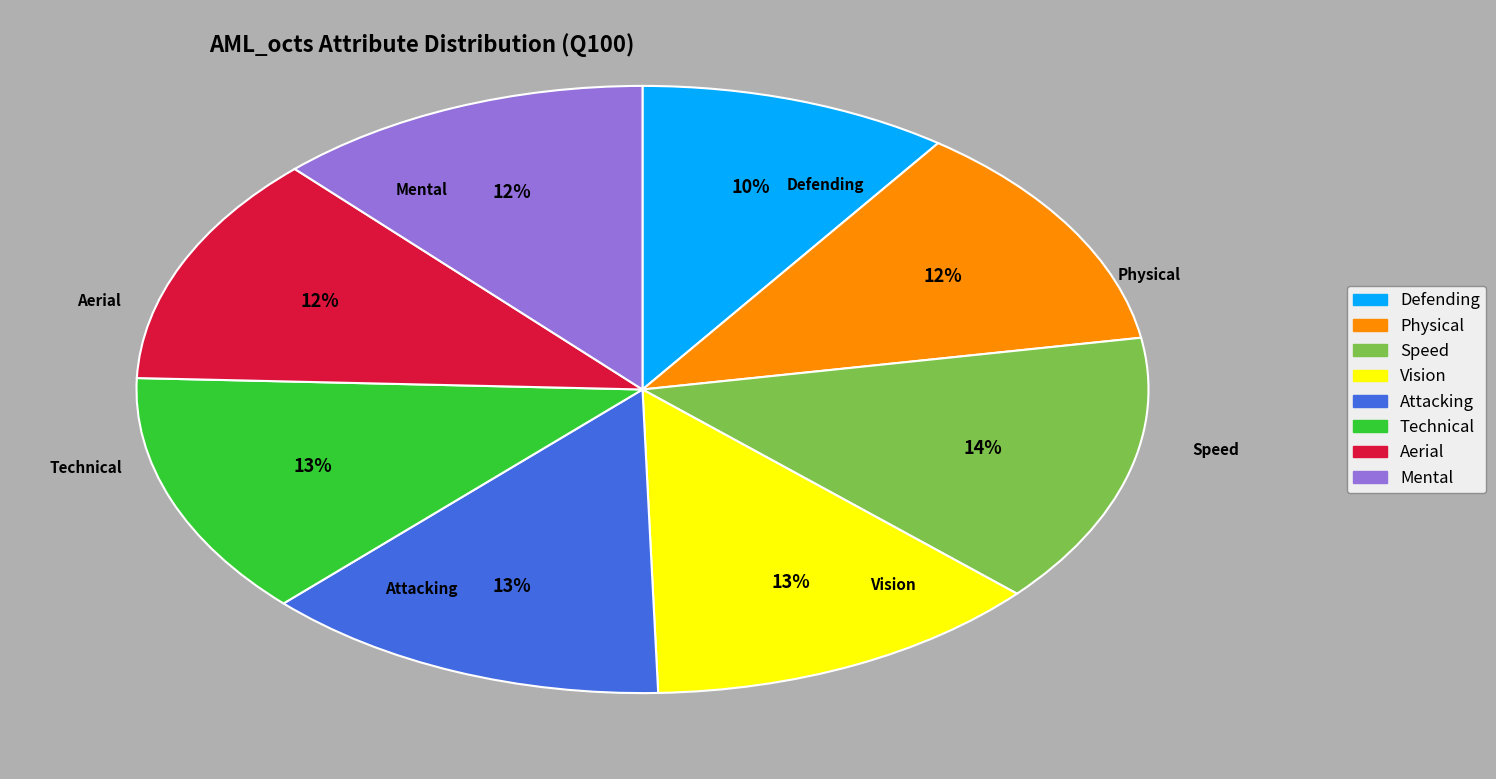

What is the ratio of the value at Technical to the value at Physical?

1.1